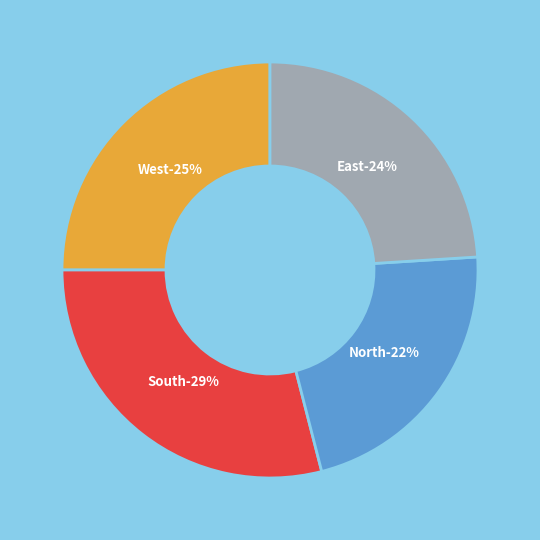

Which has a higher value, East or North?

East